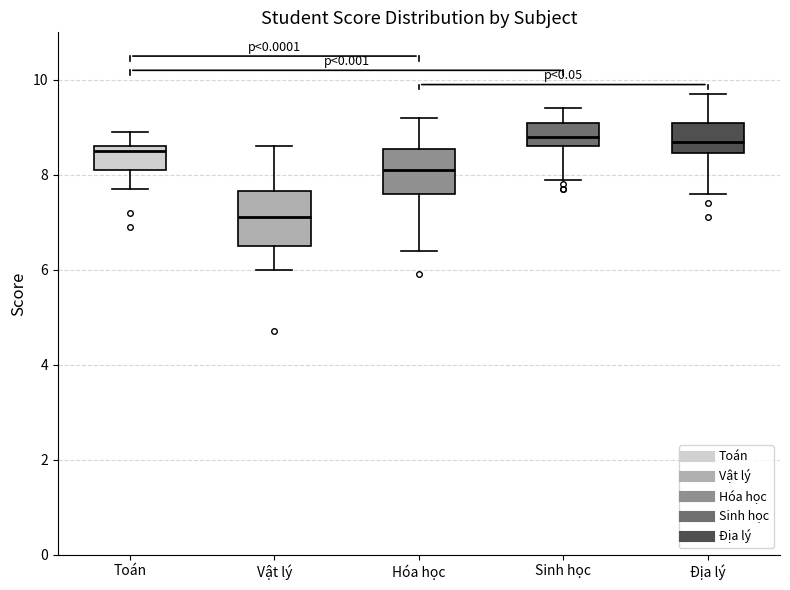

Reading left to right, transcribe this box plot: for each box, give where its median line is, the range the box spans, and where its two whiskers end, as read against the y-axis. The values are not printed on the chart, so give them approximately, as read against the axis.

Toán: median 8.6 (just below the box's upper edge), box 8.2 to 8.6, whiskers 7.8 to 9.0
Vật lý: median 7.2, box 6.6 to 7.6, whiskers 6.0 to 8.6
Hóa học: median 8.2, box 7.6 to 8.6, whiskers 6.4 to 9.2
Sinh học: median 8.8, box 8.6 to 9.2, whiskers 8.0 to 9.4
Địa lý: median 8.8, box 8.4 to 9.2, whiskers 7.6 to 9.8